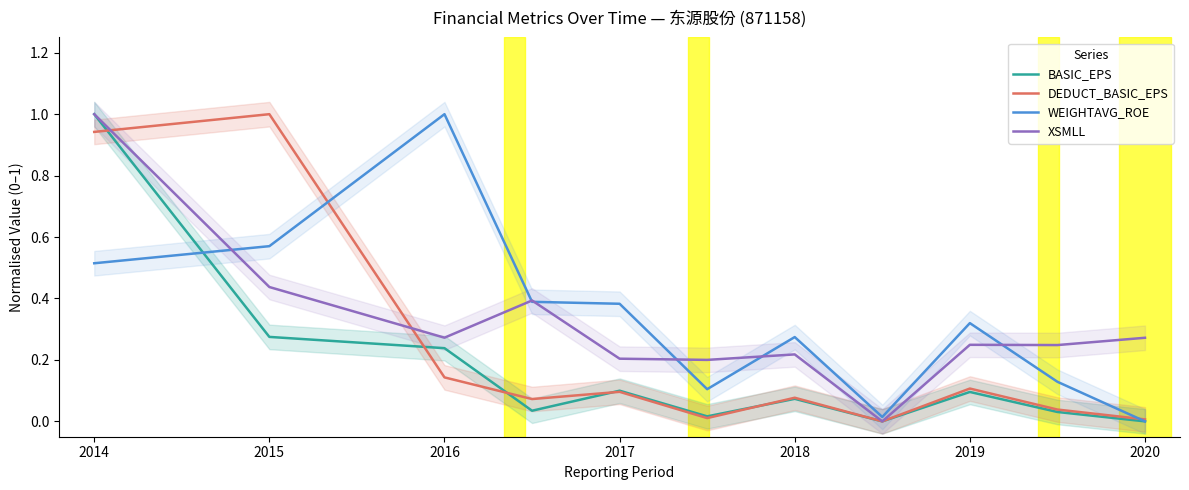

What is the sum of all BASIC_EPS values?

1.9